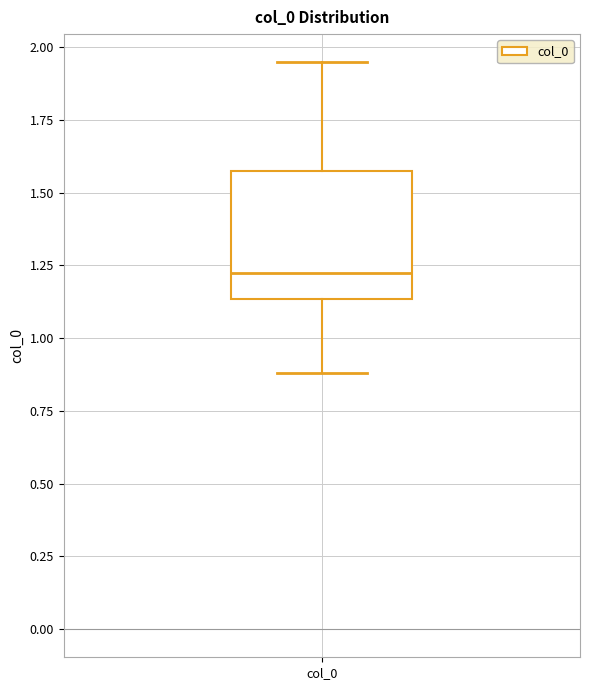

Transcribe this box plot: give where the median line is, the range the box spans, and where the two whiskers end, as read against the y-axis. The values are not printed on the chart, so give them approximately, as read against the axis.

median 1.20, box 1.15 to 1.55, whiskers 0.90 to 1.95